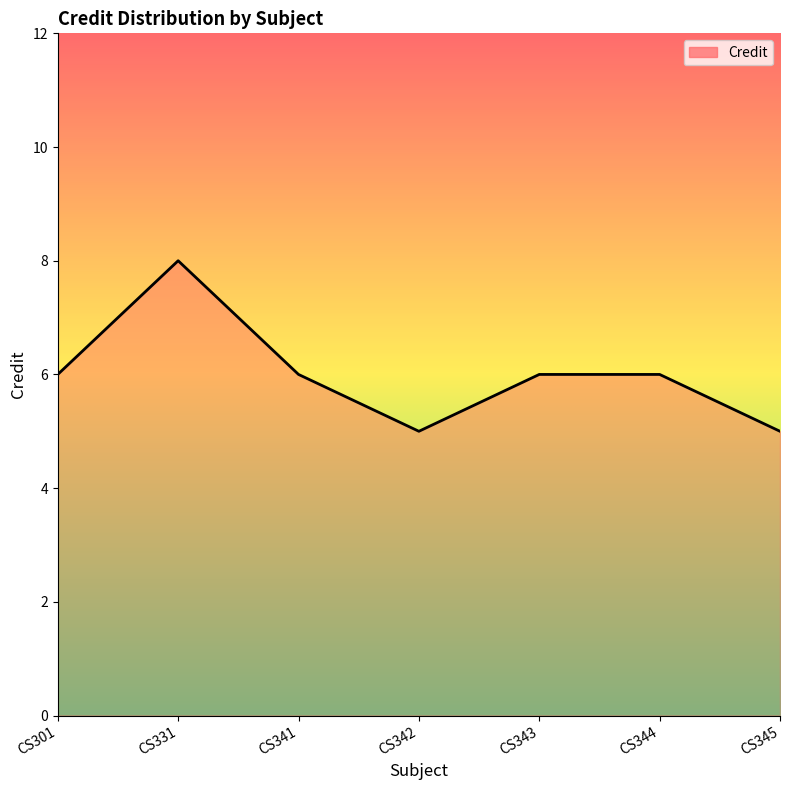

How many interior local valleys (lower than both neighbors) does the data have?

1